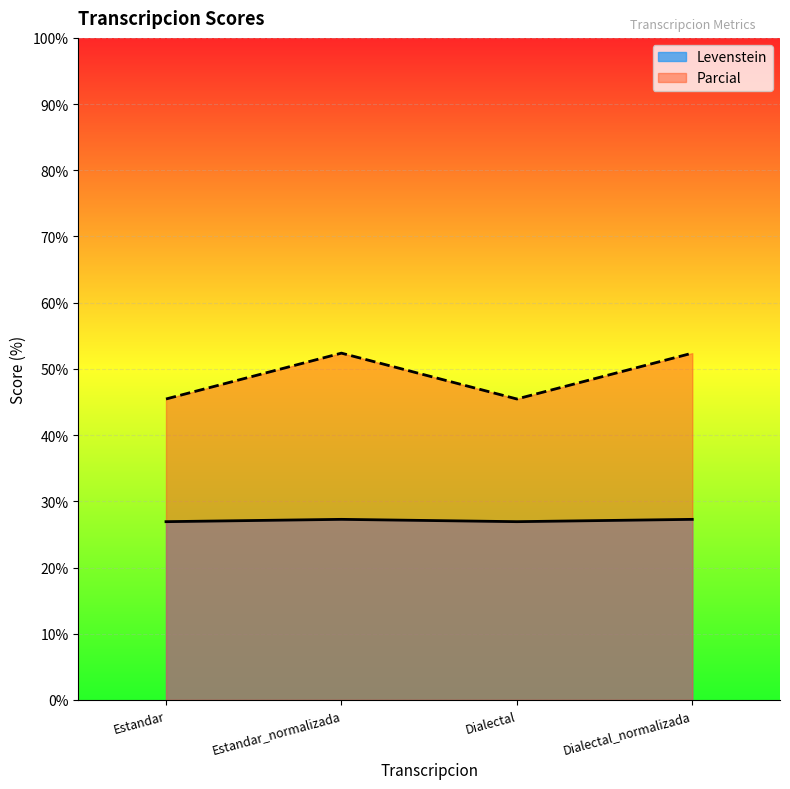

What is the value of the Parcial point at the 4th from the left?

52.4